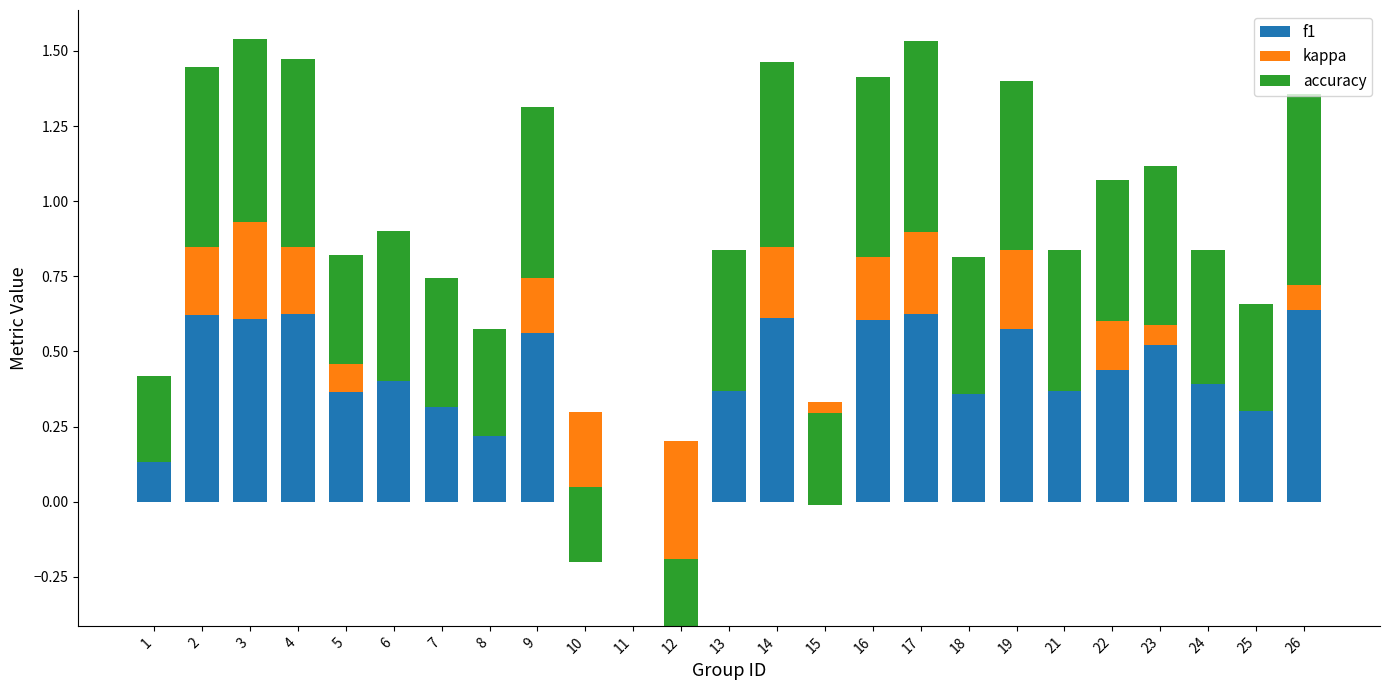

How many series are shown in this chart?

3